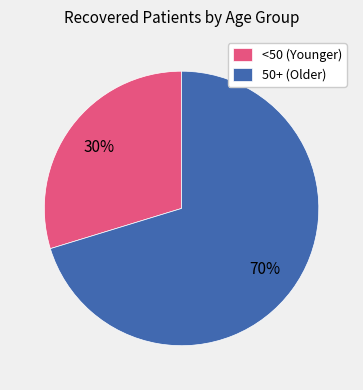

Is the sum of 50+ (Older) and <50 (Younger) greater than half?

Yes